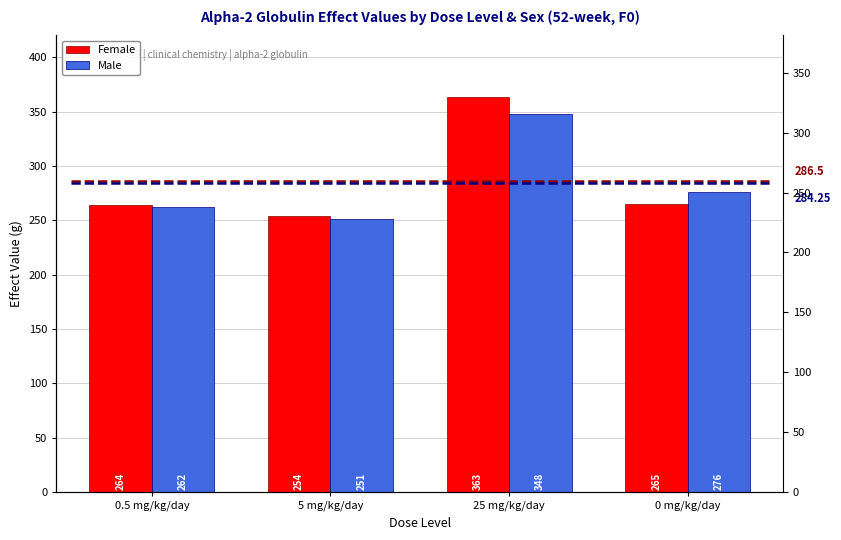

What is the label of the 2nd bar from the right?

25 mg/kg/day